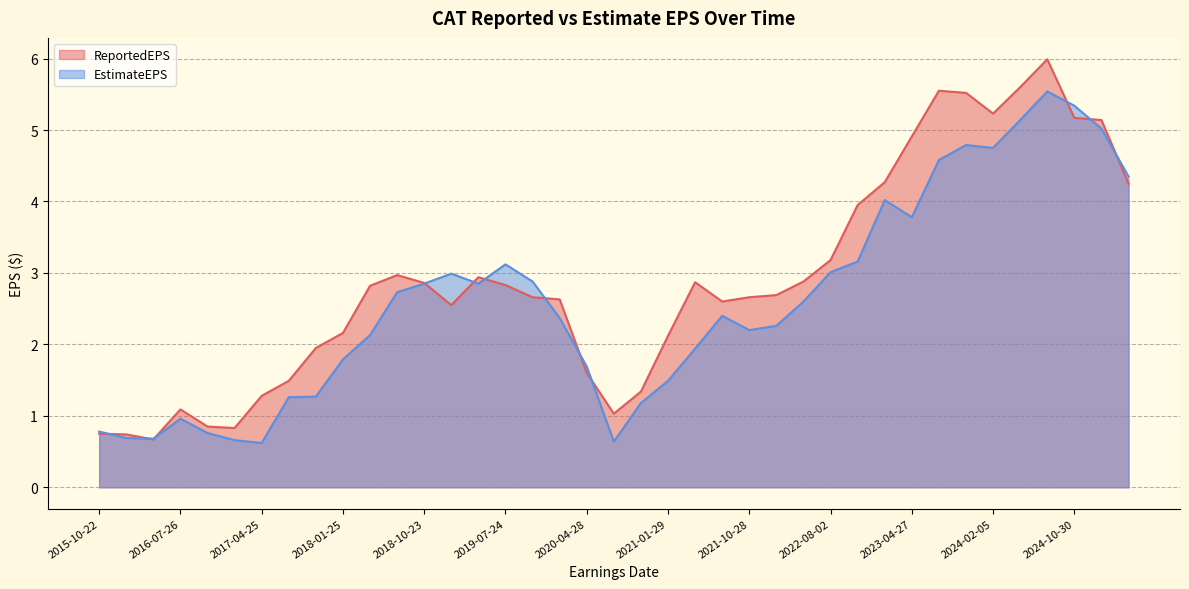

At which category does ReportedEPS reach its first local peak?

2016-07-26